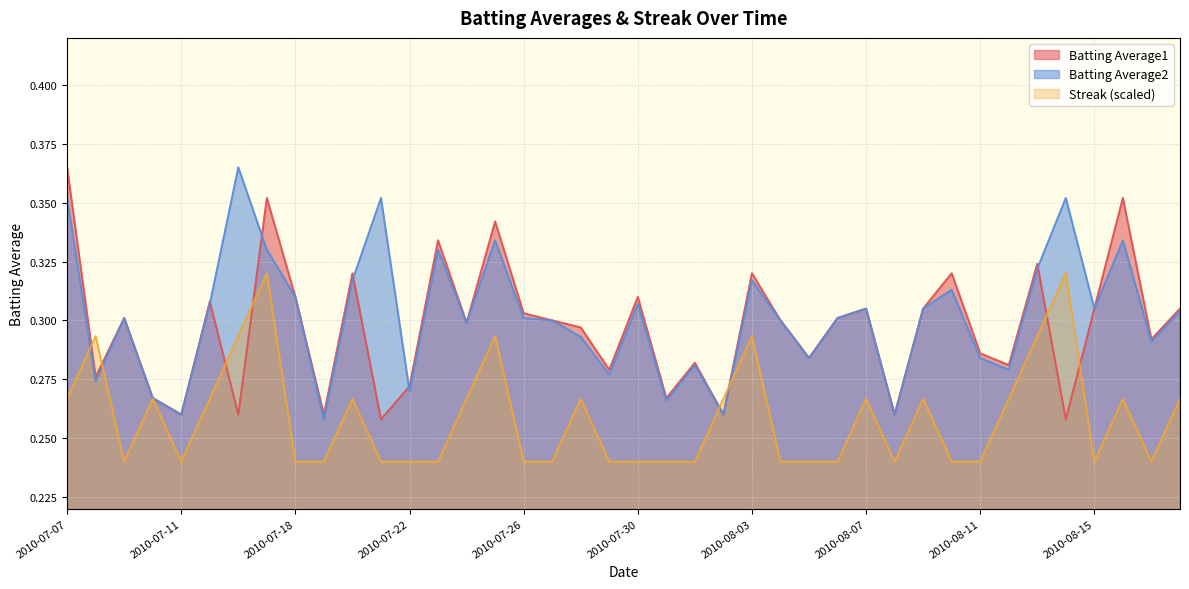

How many interior local peaks does the Batting Average2 series have?

12